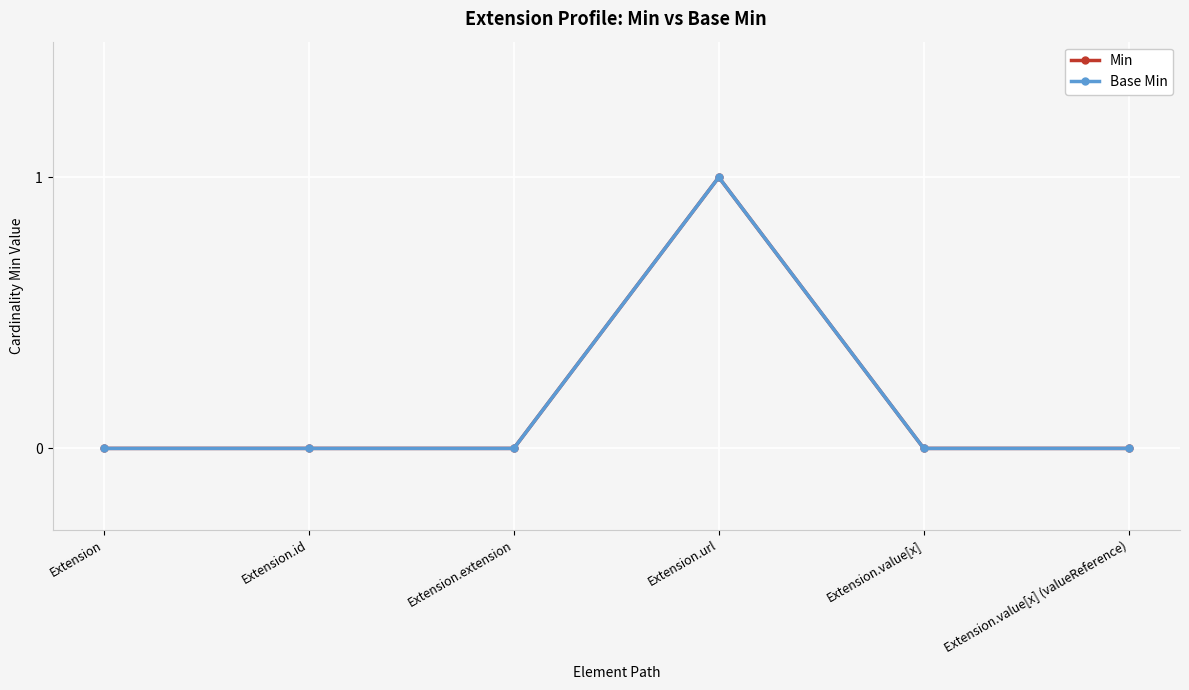

Does the chart have visible grid lines?

Yes